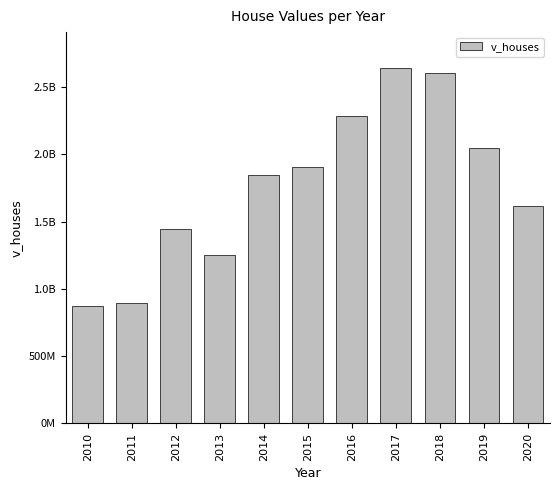

Is it true that the value at 2019 is 2044672900?

True